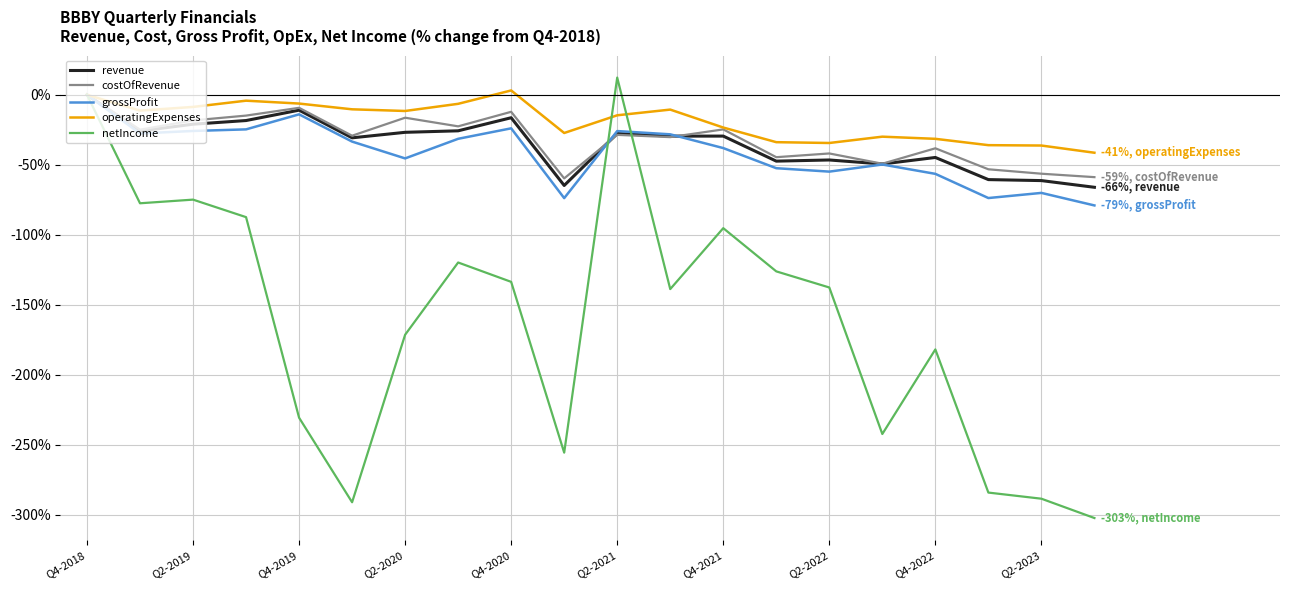

What is the smallest value displayed?

-302.5